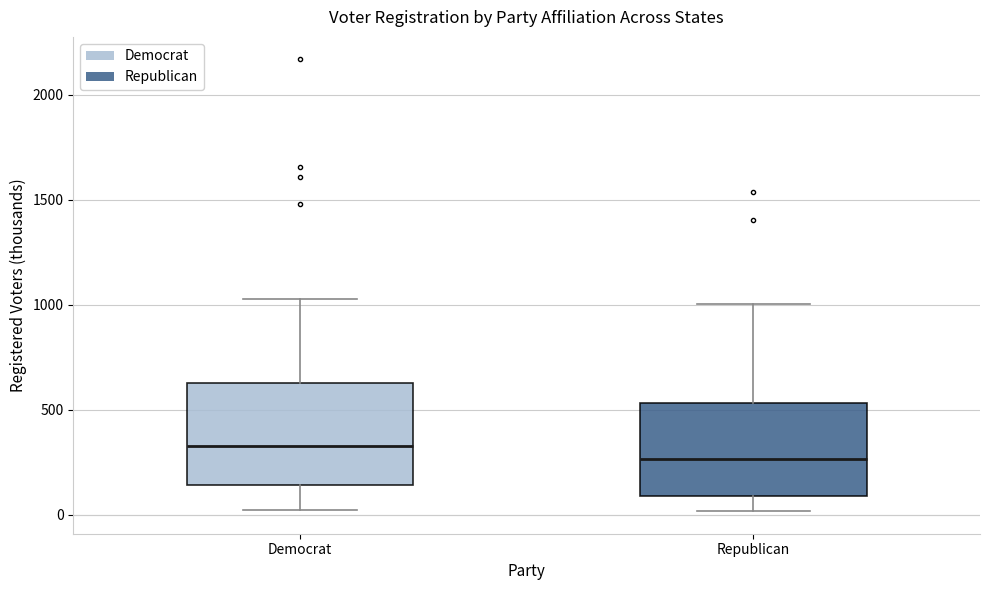

Reading left to right, transcribe this box plot: for each box, give where its median line is, the range the box spans, and where its two whiskers end, as read against the y-axis. The values are not printed on the chart, so give them approximately, as read against the axis.

Democrat: median 350, box 150 to 650, whiskers 0 to 1000
Republican: median 250, box 100 to 550, whiskers 0 to 1000